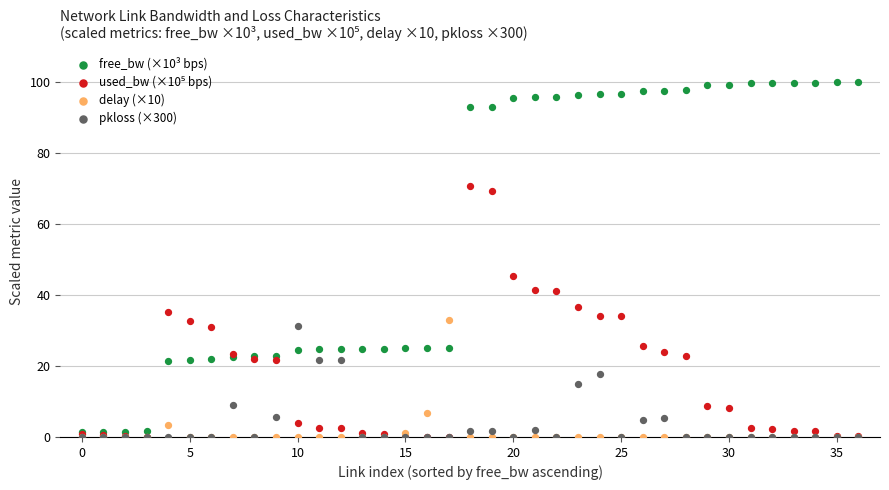

Across all series, what Y value is closest to 49?

45.4